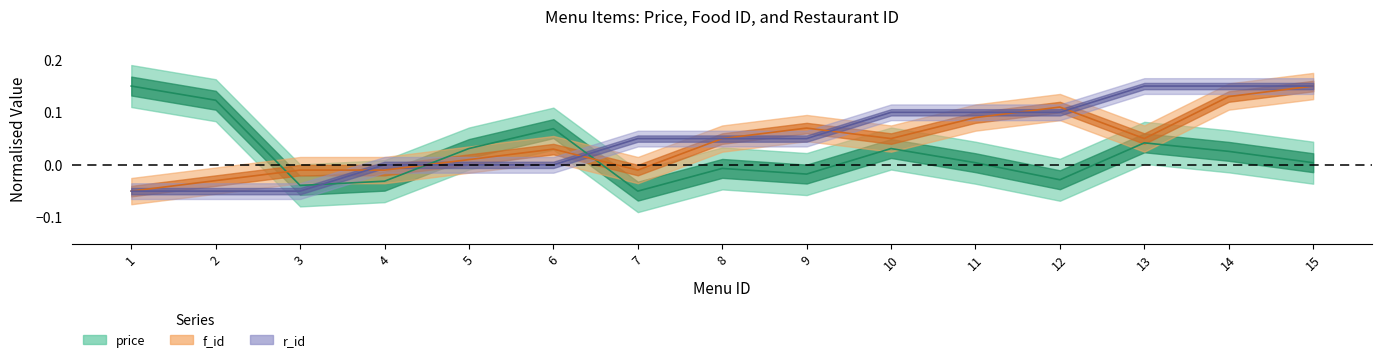

At which category is the sum across all series the highest?

14